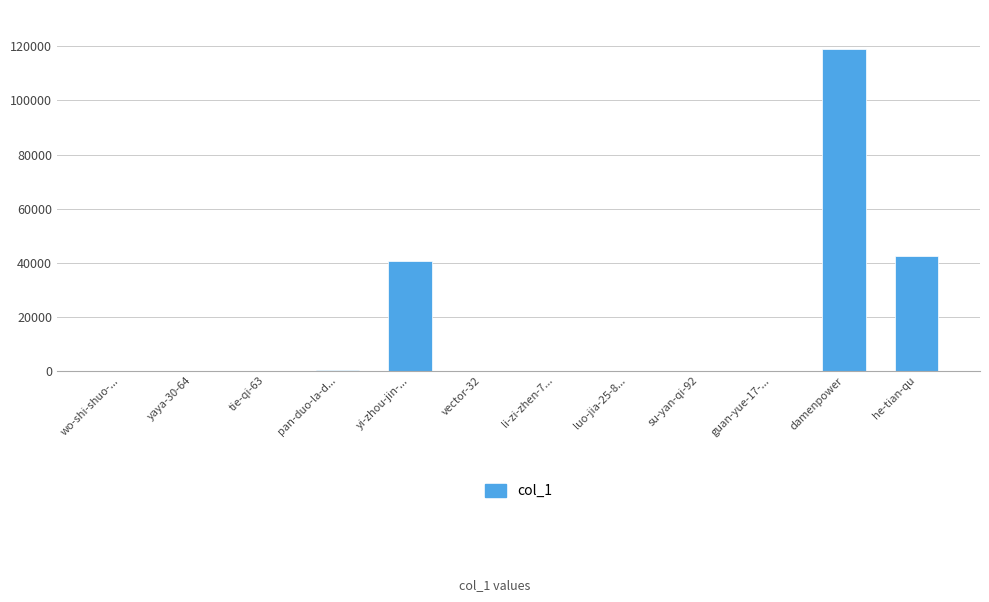

Between vector-32 and damenpower, which is larger?

damenpower